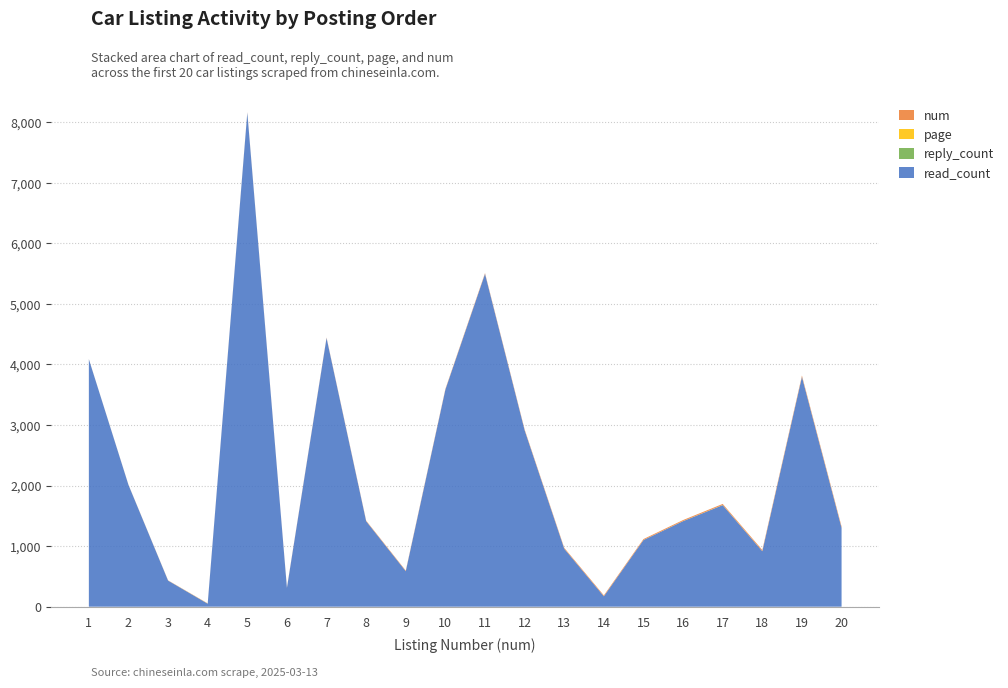

Reading right to left, extract all data points from this chart.

read_count: 20=1302	19=3796	18=916	17=1677	16=1413	15=1101	14=172	13=958	12=2914	11=5497	10=3586	9=586	8=1412	7=4438	6=311	5=8158	4=49	3=431	2=2011	1=4087
reply_count: 20=0	19=0	18=0	17=1	16=0	15=0	14=0	13=0	12=0	11=0	10=0	9=0	8=0	7=0	6=0	5=2	4=1	3=0	2=0	1=0
page: 20=2	19=2	18=2	17=2	16=2	15=1	14=1	13=1	12=1	11=1	10=1	9=1	8=1	7=1	6=1	5=1	4=1	3=1	2=1	1=1
num: 20=20	19=19	18=18	17=17	16=16	15=15	14=14	13=13	12=12	11=11	10=10	9=9	8=8	7=7	6=6	5=5	4=4	3=3	2=2	1=1